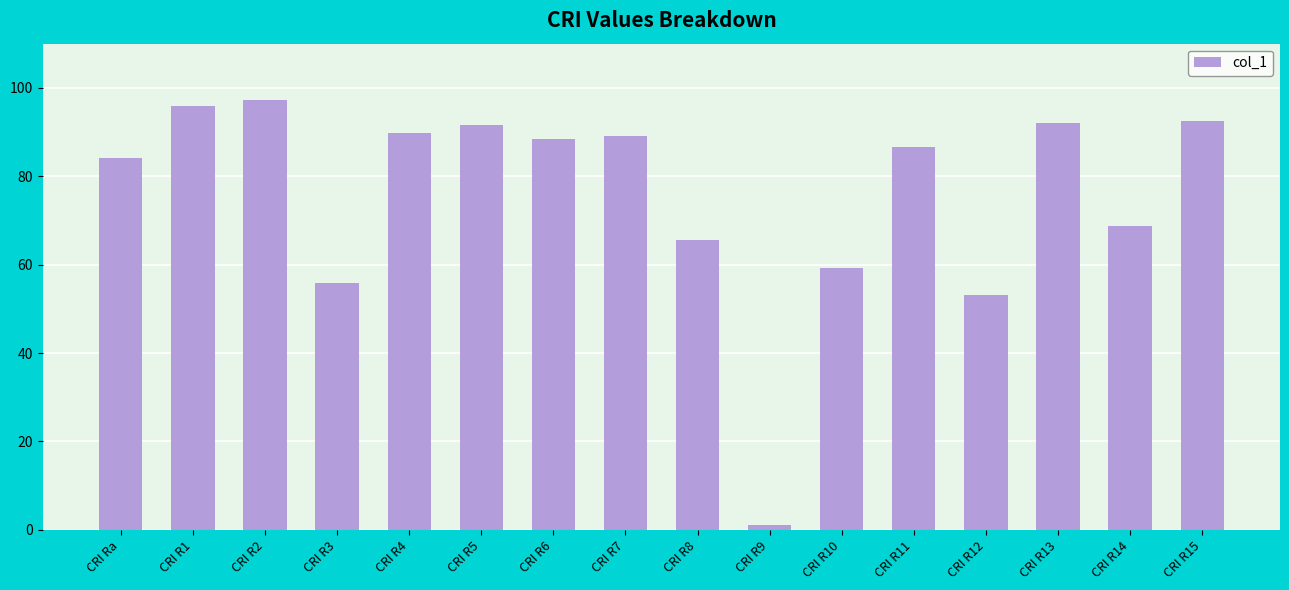

What is the change in value from CRI R4 to CRI R14?

-21.1